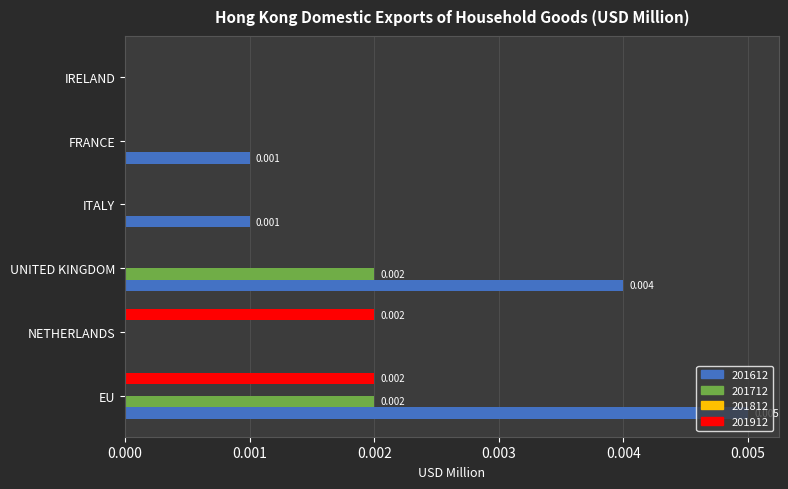

At which category is the sum across all series the highest?

EU